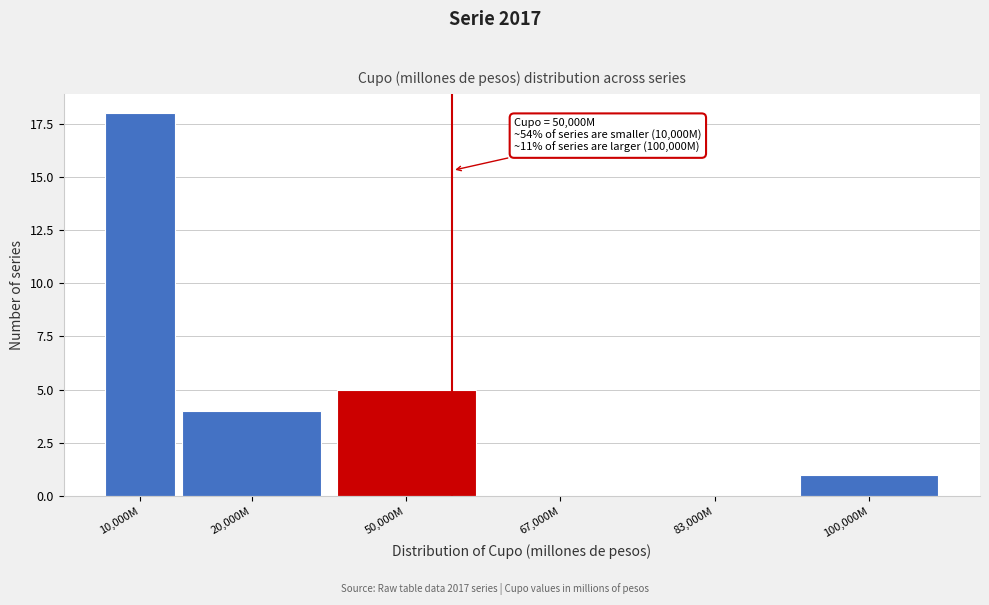

Reading left to right, list all the values displayed in this chart.

10,000M=18	20,000M=4	50,000M=5	67,000M=0	83,000M=0	100,000M=1